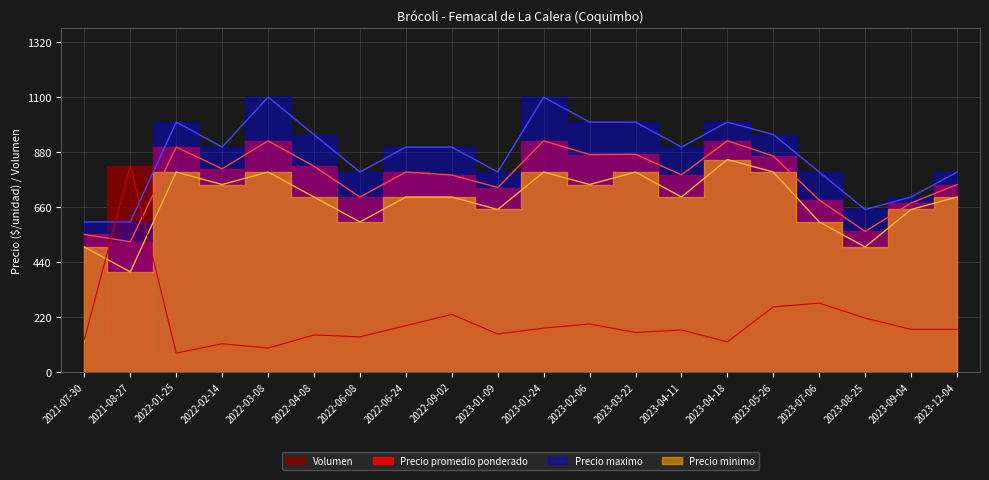

After their last crossing, which series has the higher values: Precio maximo or Volumen?

Precio maximo